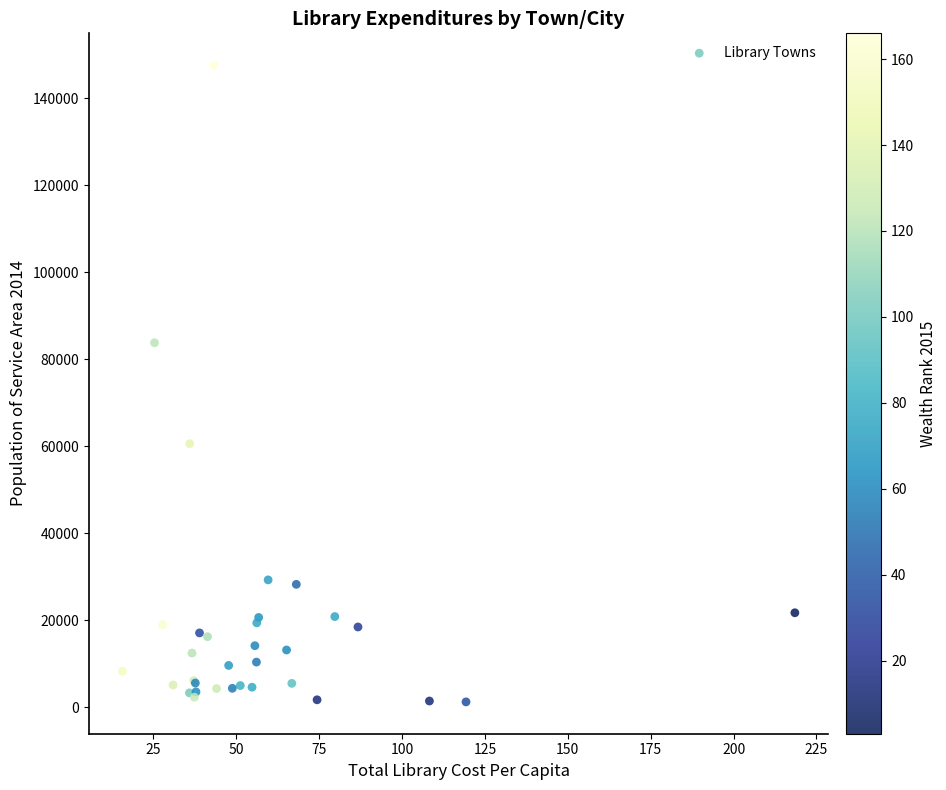

What Y value in the scatter plot is closest to 74403?

83784